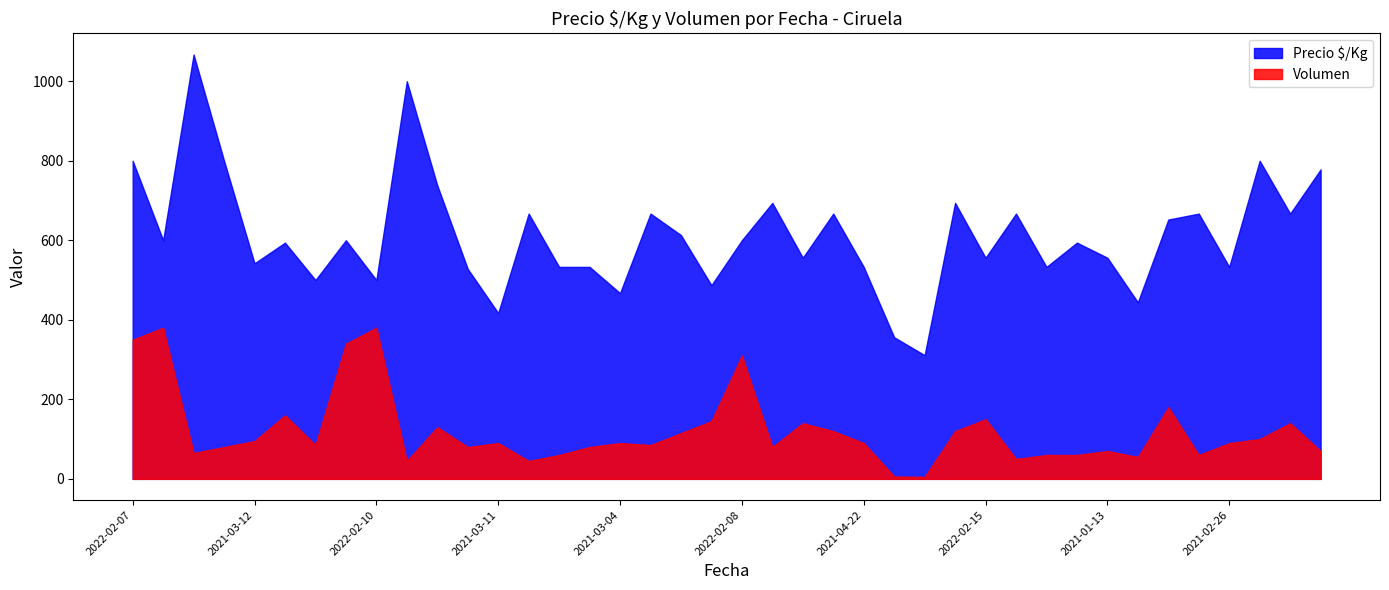

What are all the series names shown in the legend?

Precio $/Kg, Volumen